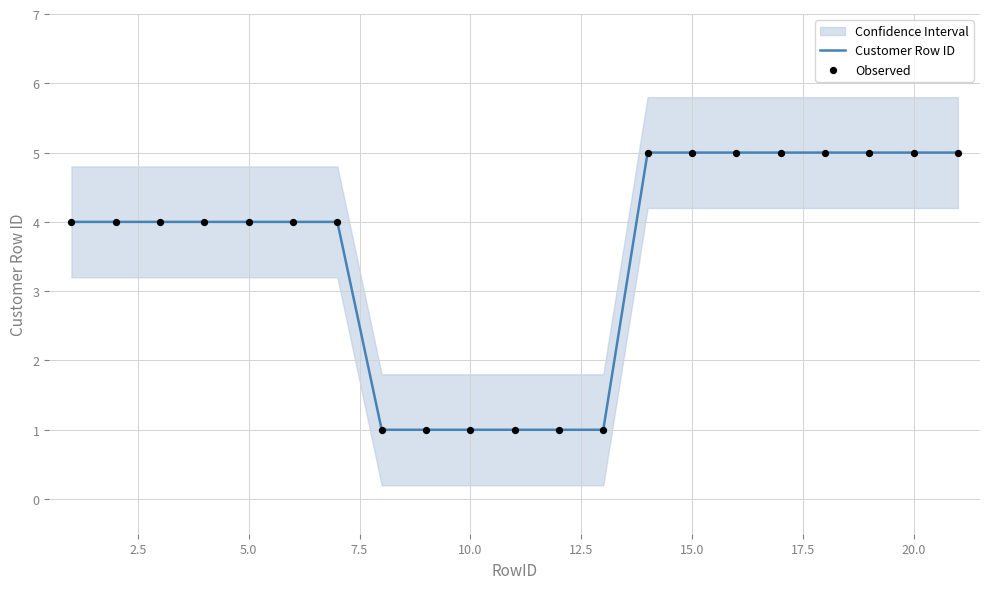

Which series contains the lowest Y value?

Customer Row ID